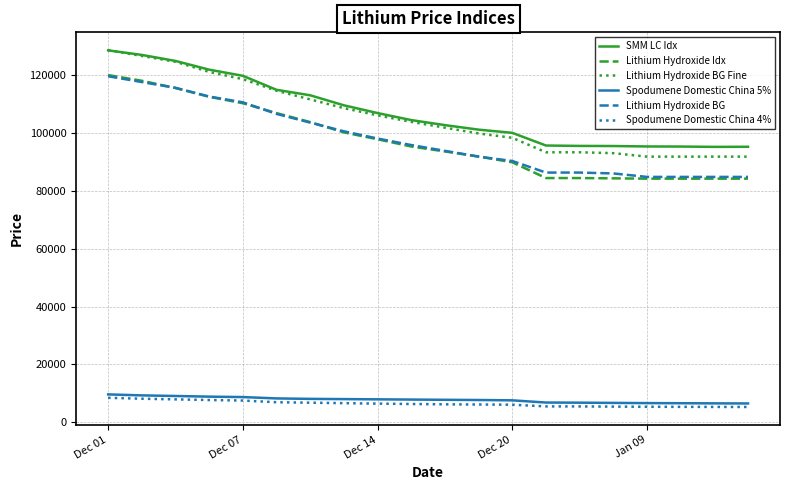

True or false: Spodumene Domestic China 4% and SMM LC Idx intersect in this chart.

False